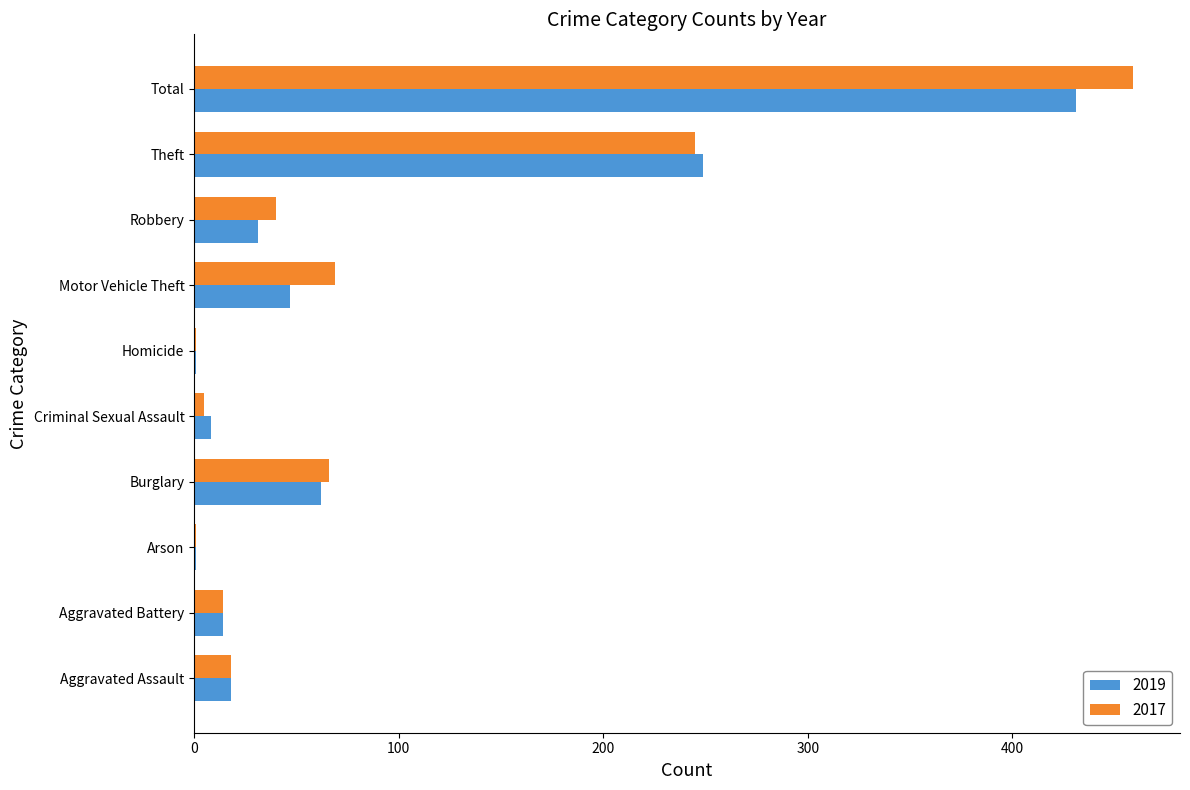

Is the value of 2017 at Total greater than the value of 2019 at Theft?

Yes